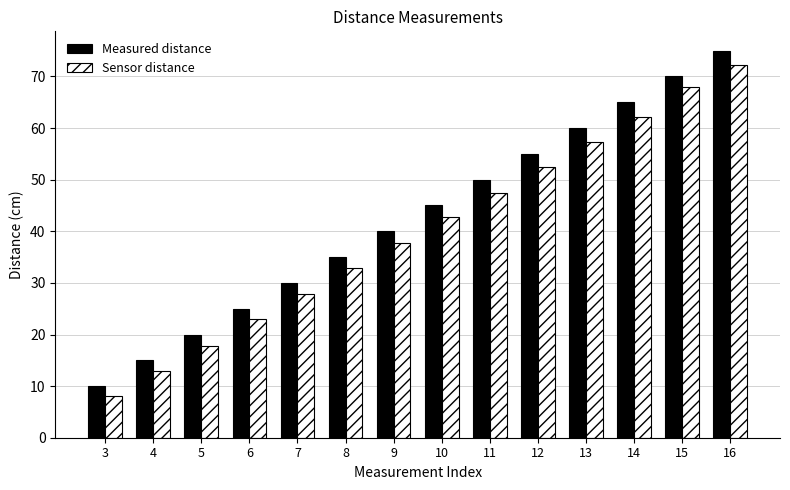

What is the minimum value shown in the chart?

8.2